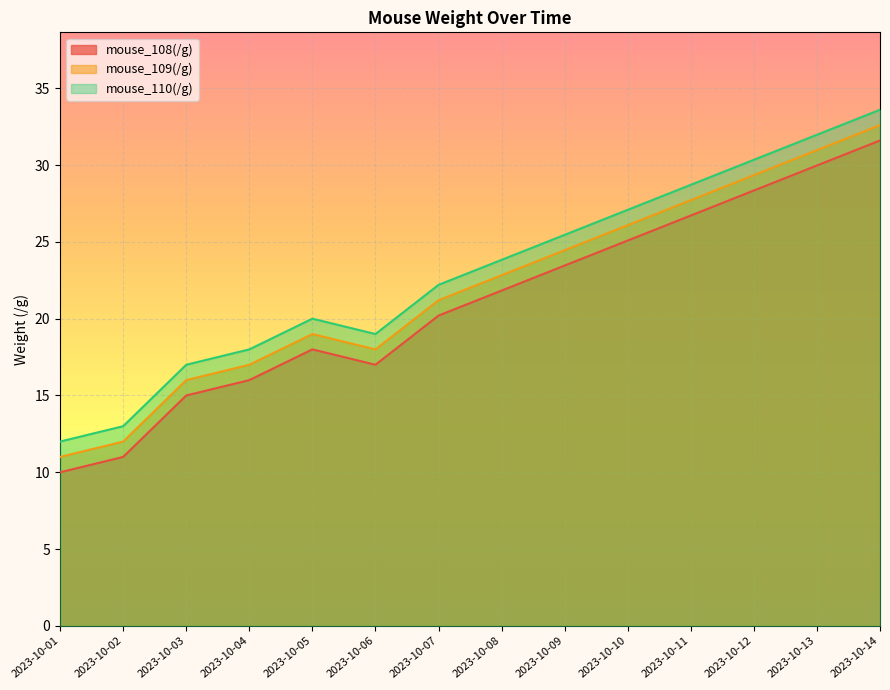

What is the difference between the mouse_110(/g) values at 2023-10-04 and 2023-10-10?

9.1